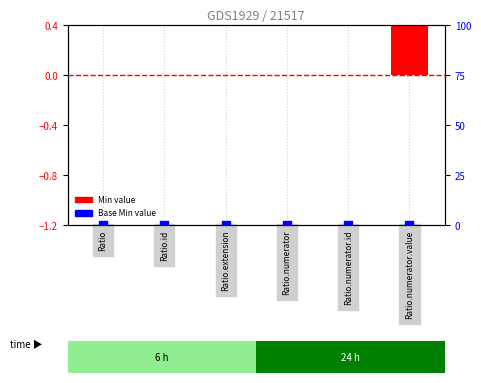

Which series has the largest Y range (max minus min)?

Min